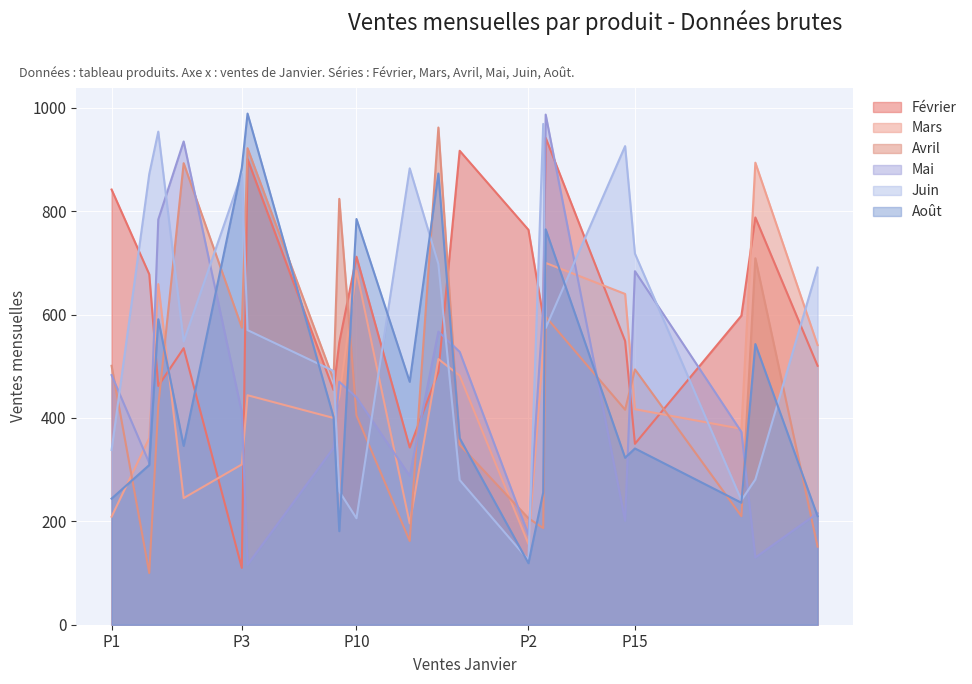

What is the total value across all series at P1?

2617